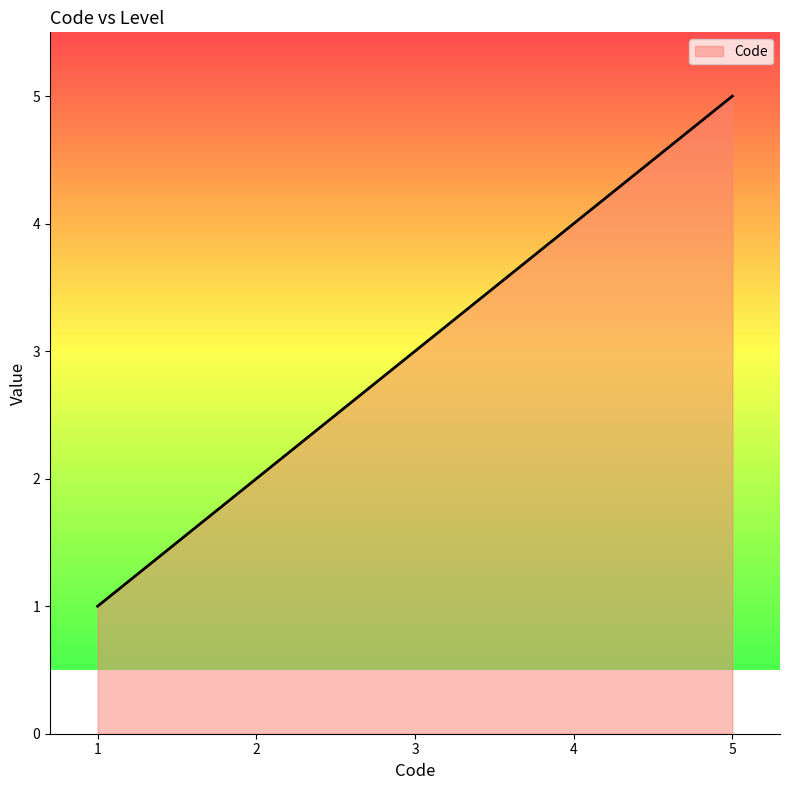

Reading right to left, list all the values displayed in this chart.

5	4	3	2	1